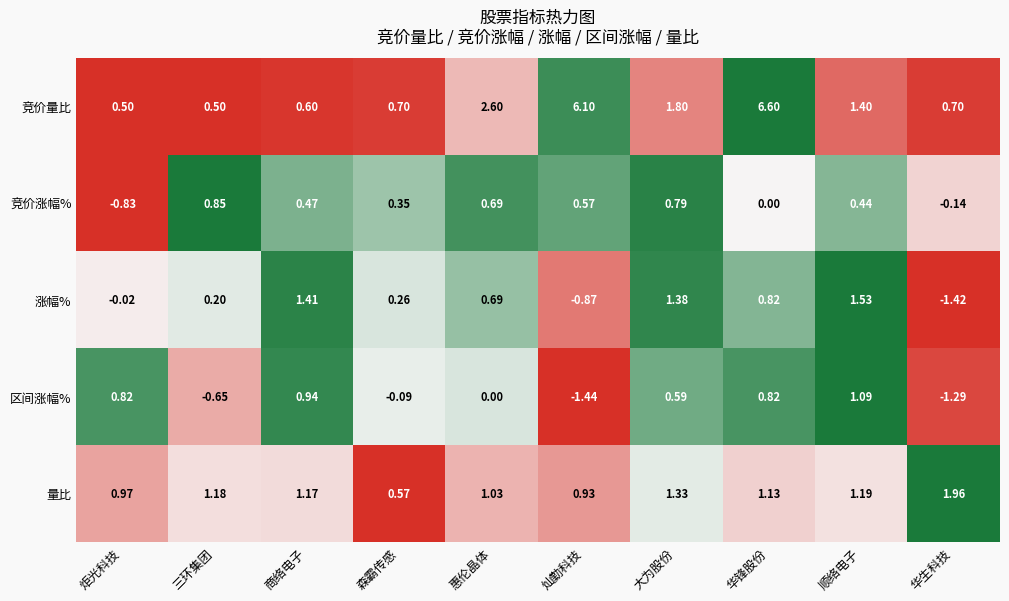

Which series has the largest total across all categories?

竞价量比